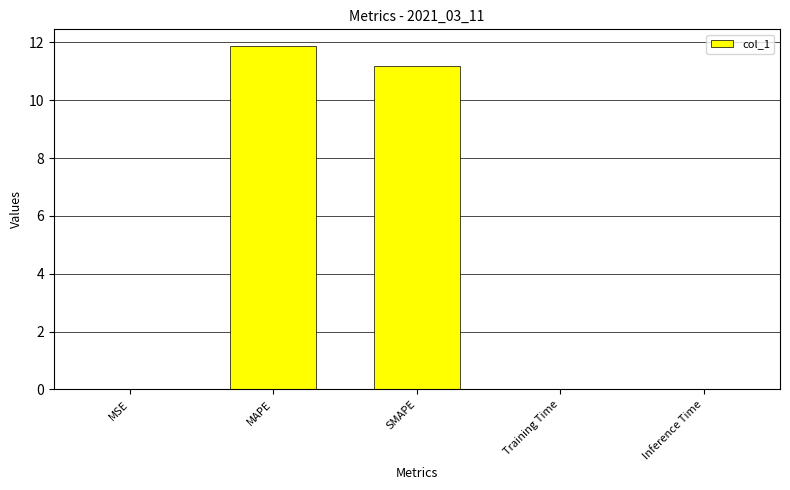

Are the bars horizontal?

No